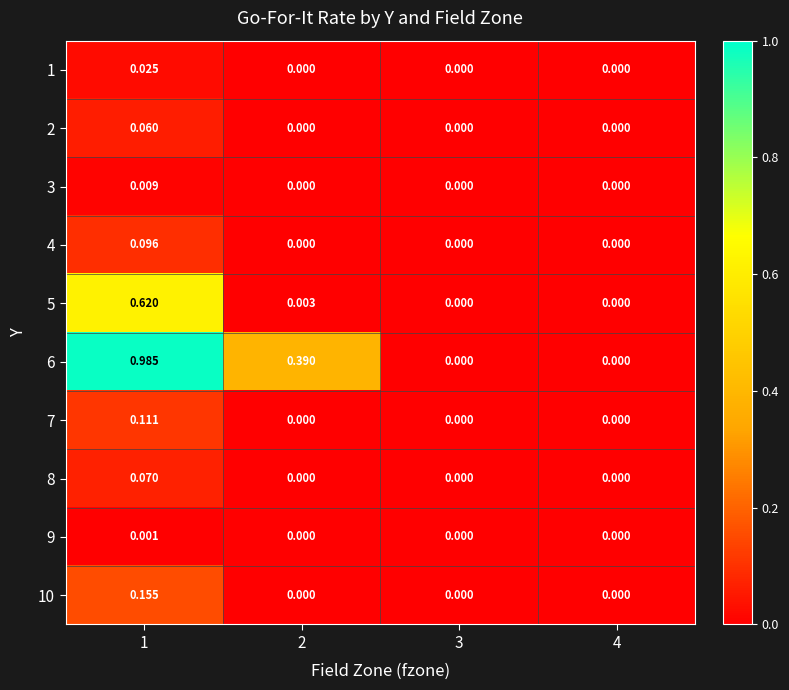

Is the value of 9 at 1 greater than the value of 1 at 1?

No